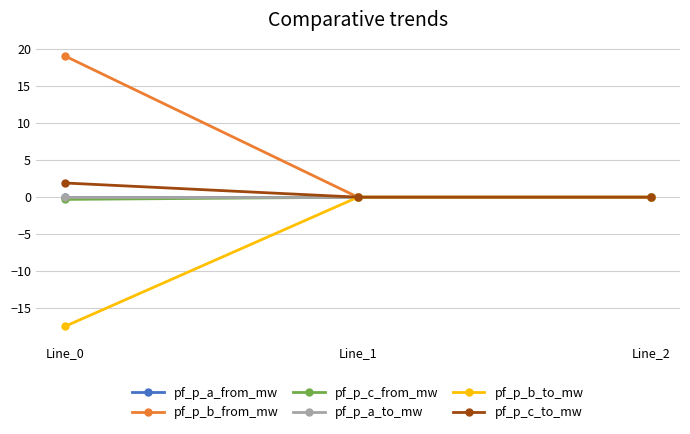

Rank the categories by pf_p_b_to_mw value from highest to lowest.

Line_1, Line_2, Line_0